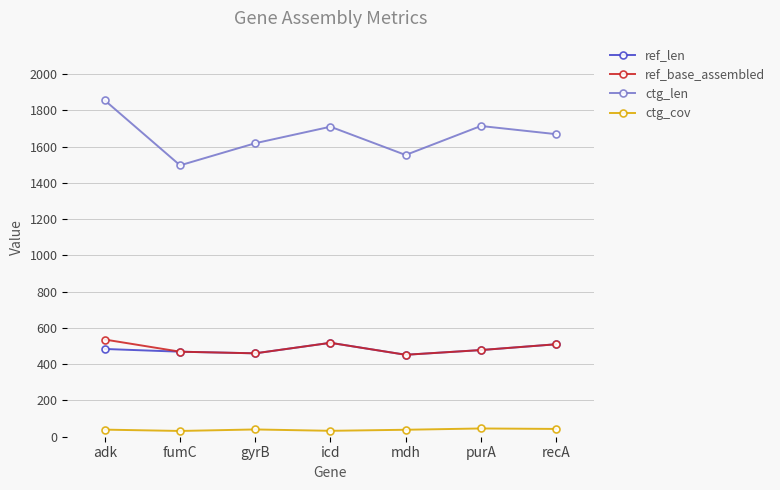

At which label is ctg_len closest to 1676?

recA